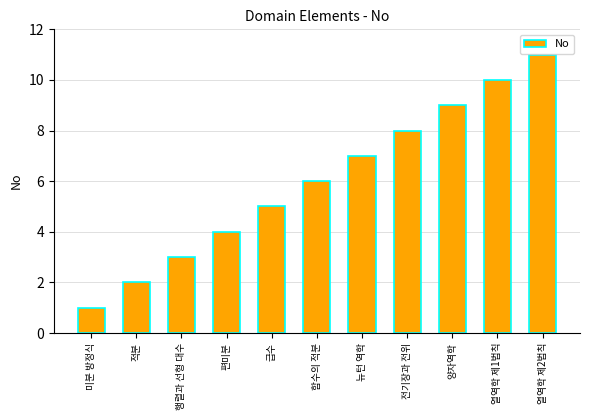

What is the value of the 1st bar from the left?

1